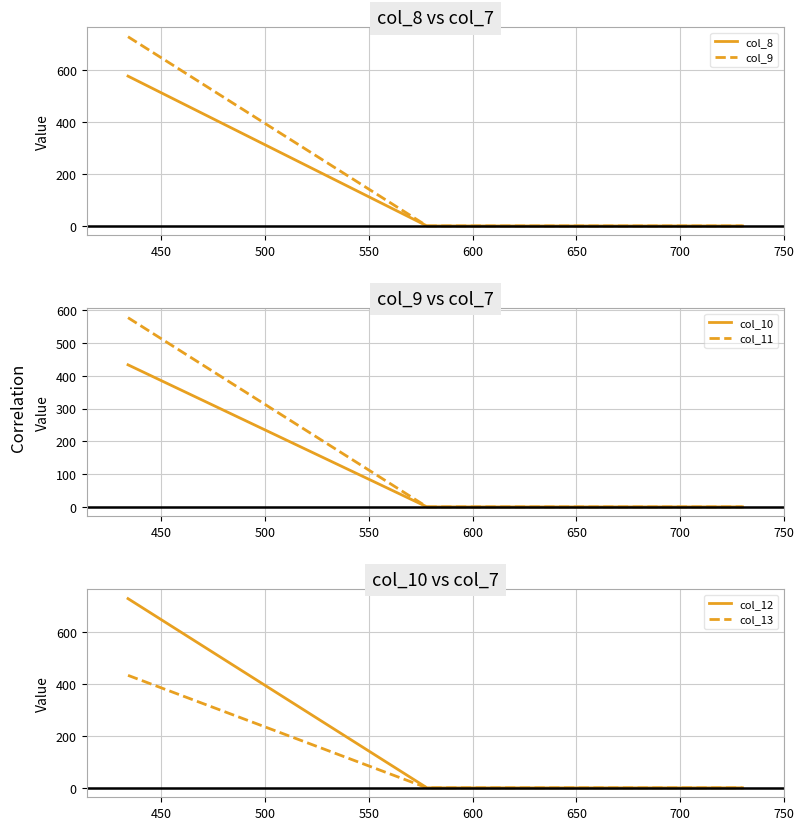

How many values in col_11 are above zero?

1